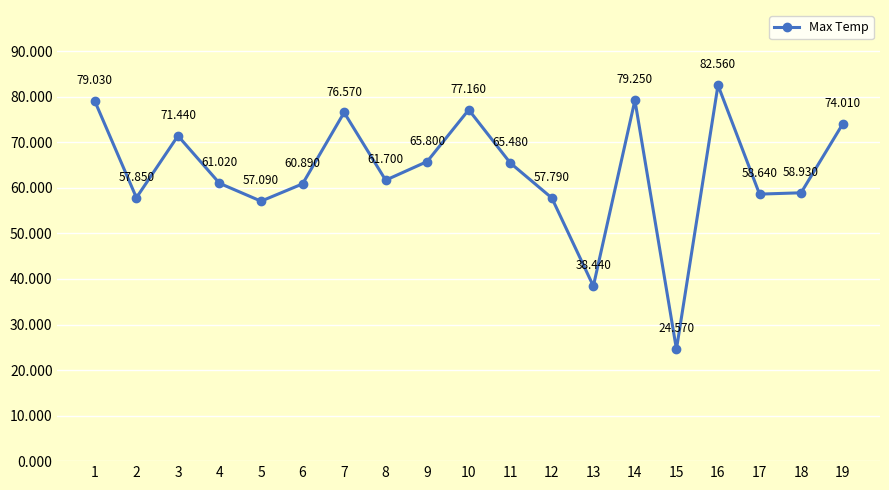

Between 8 and 17, which is larger?

8